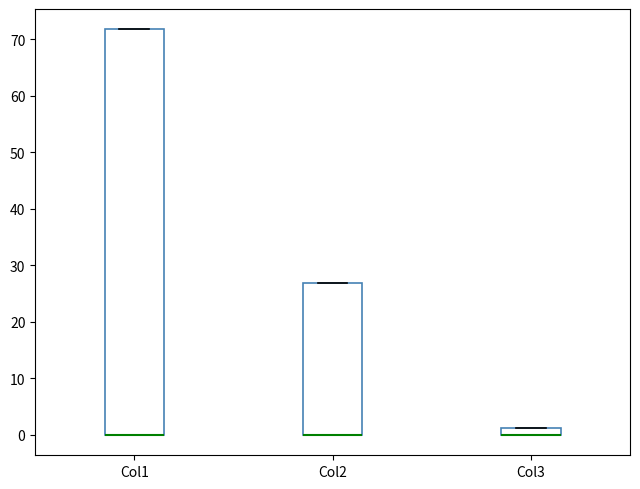

Where is the upper edge of the box for Col3 on the y-axis? The values are not printed on the chart, so give them approximately, as read against the axis.

1